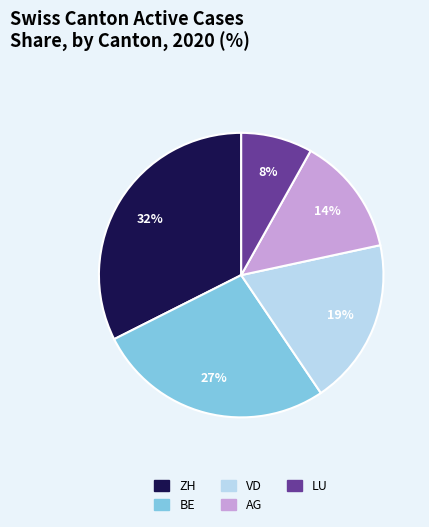

Is it true that VD is 19% of the pie?

True